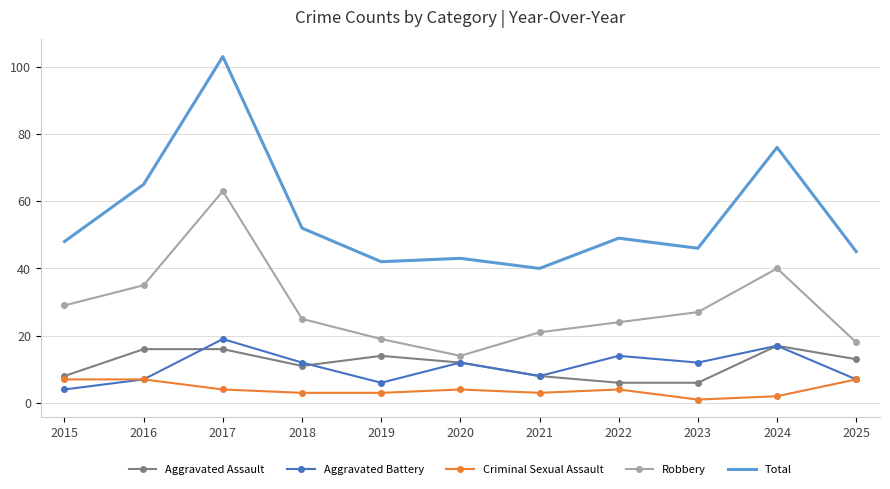

The value of Aggravated Battery at 2015 is 4. True or false?

True